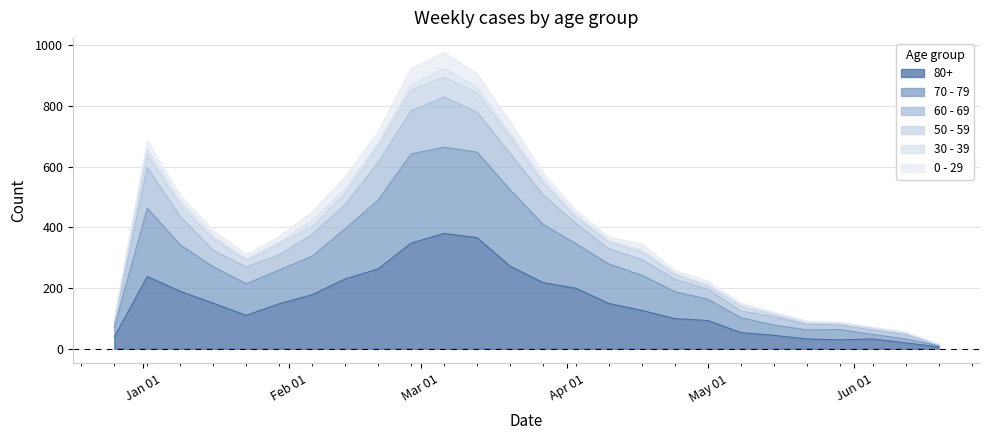

True or false: 70 - 79 and 60 - 69 cross at least once.

False